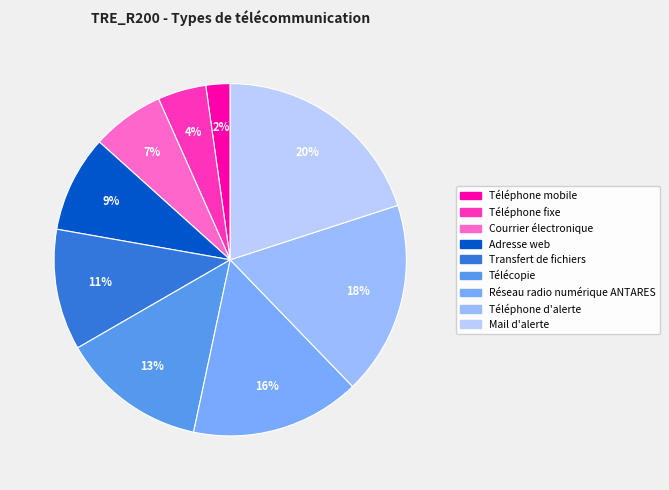

How many slices are in this pie chart?

9